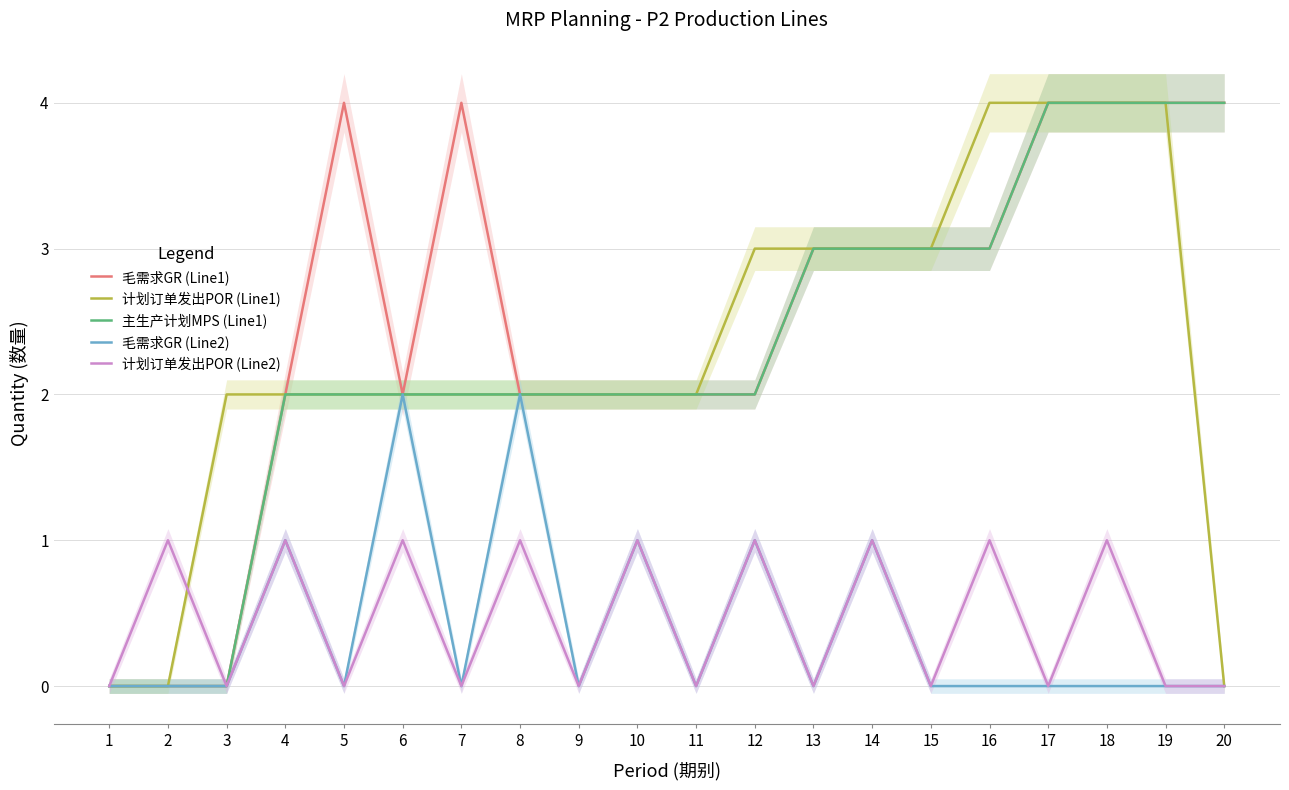

How many interior local peaks does the 毛需求GR (Line2) series have?

6